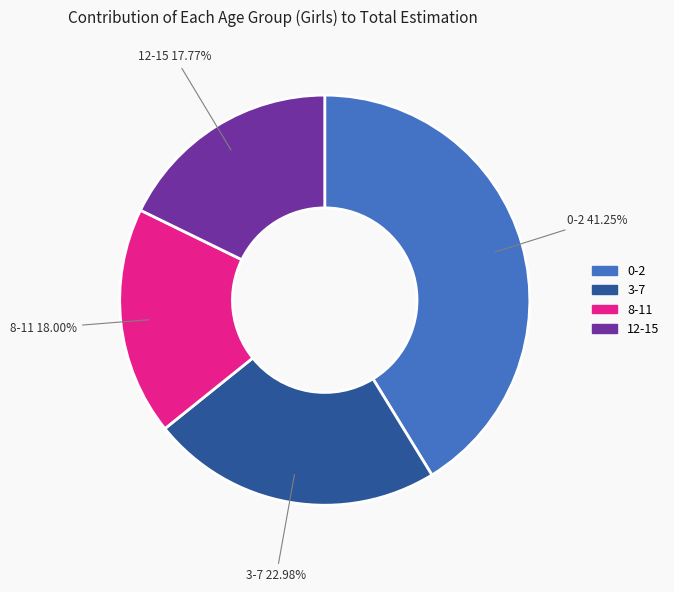

Which category has the biggest portion of the pie?

0-2